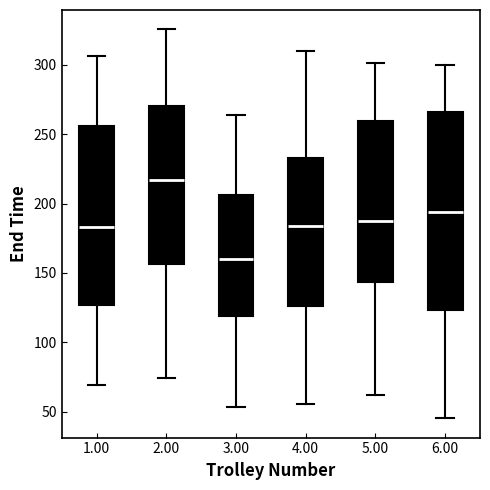

Reading left to right, read every box against the y-axis: the position of its median line, the range the box covers, and the ends of its whiskers. The values are not printed on the chart, so give them approximately, as read against the axis.

1.00: median 185, box 125 to 255, whiskers 70 to 305
2.00: median 215, box 155 to 270, whiskers 75 to 325
3.00: median 160, box 120 to 205, whiskers 55 to 265
4.00: median 185, box 125 to 235, whiskers 55 to 310
5.00: median 185, box 145 to 260, whiskers 60 to 300
6.00: median 195, box 125 to 265, whiskers 45 to 300